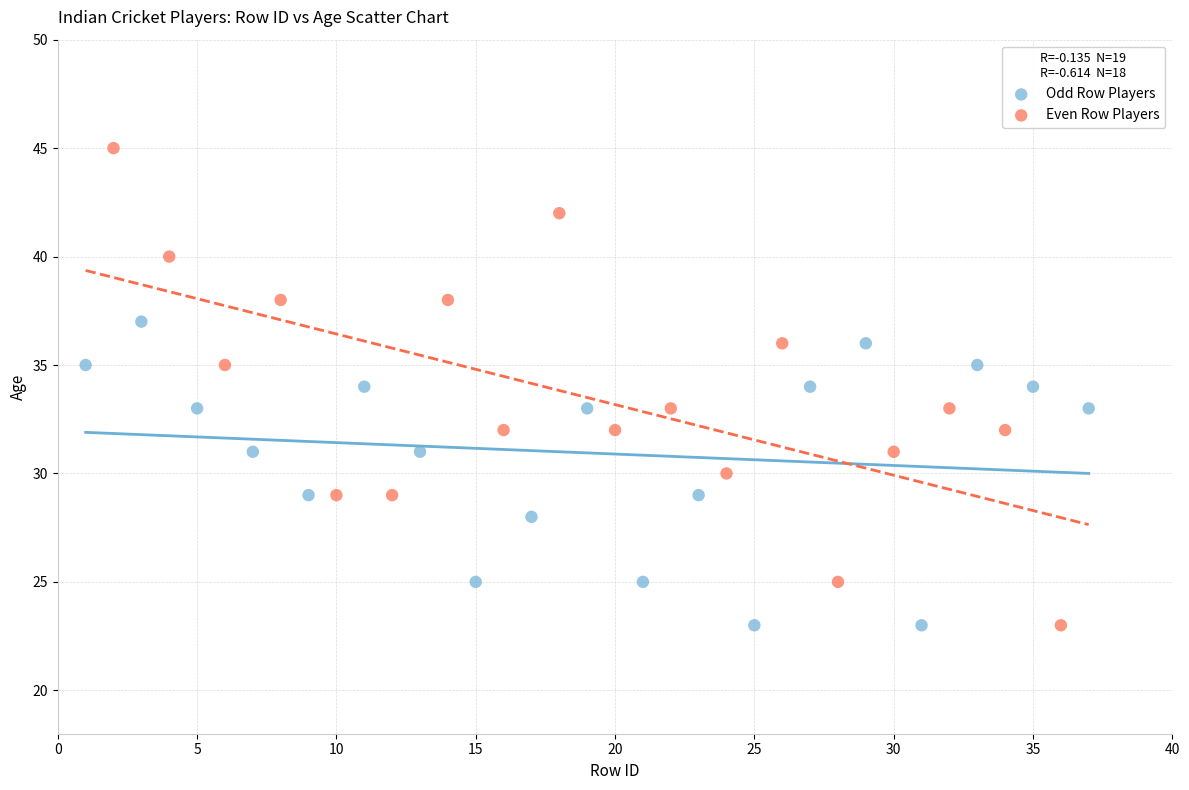

Which series has the largest Y range (max minus min)?

Even Row Players